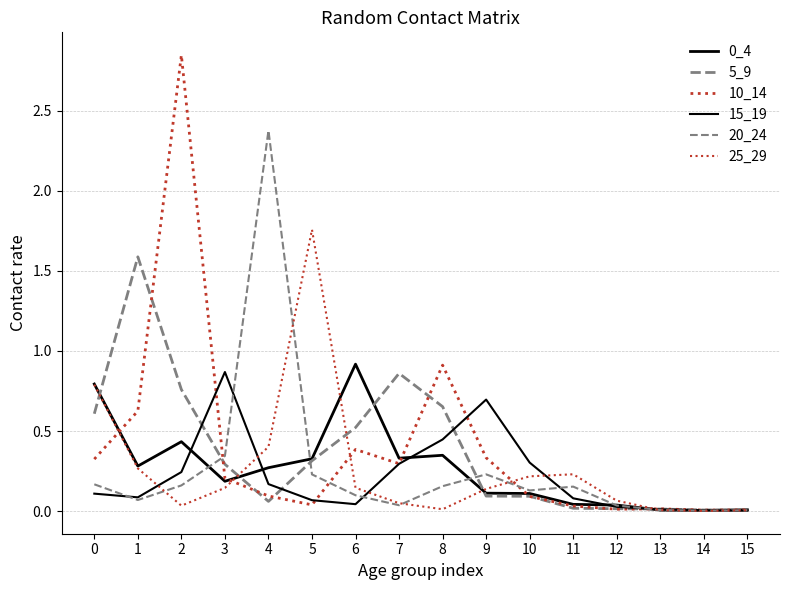

How many lines are shown in the chart?

6